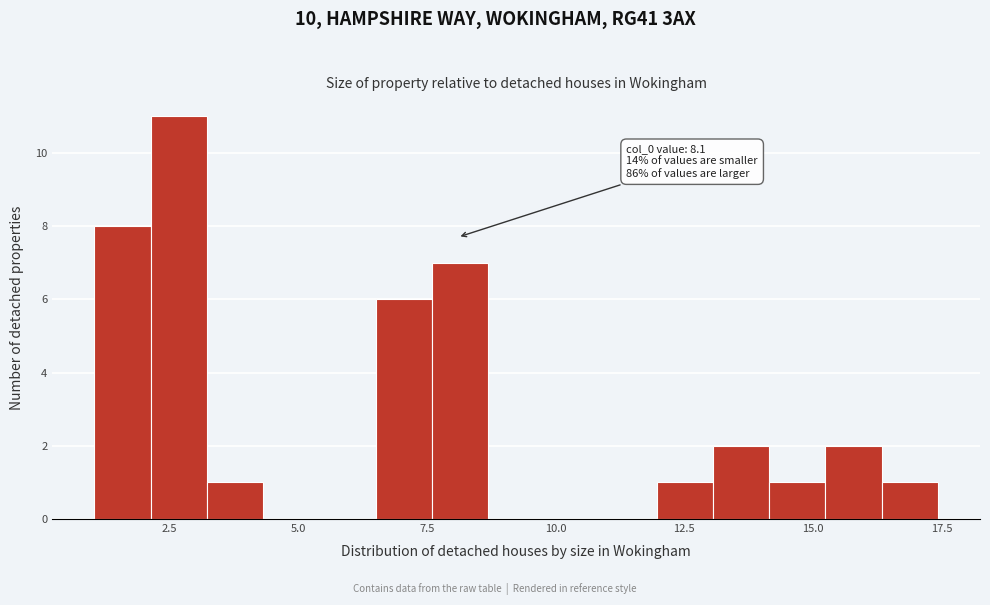

Around what value on the x-axis is the tallest bar? Give the approximate position of its centre, as read against the axis.

2.5